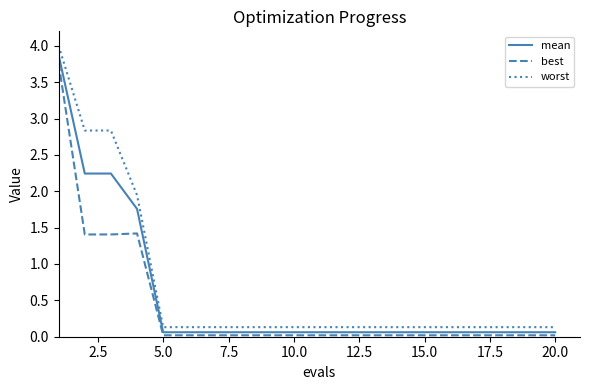

True or false: mean and best intersect in this chart.

False